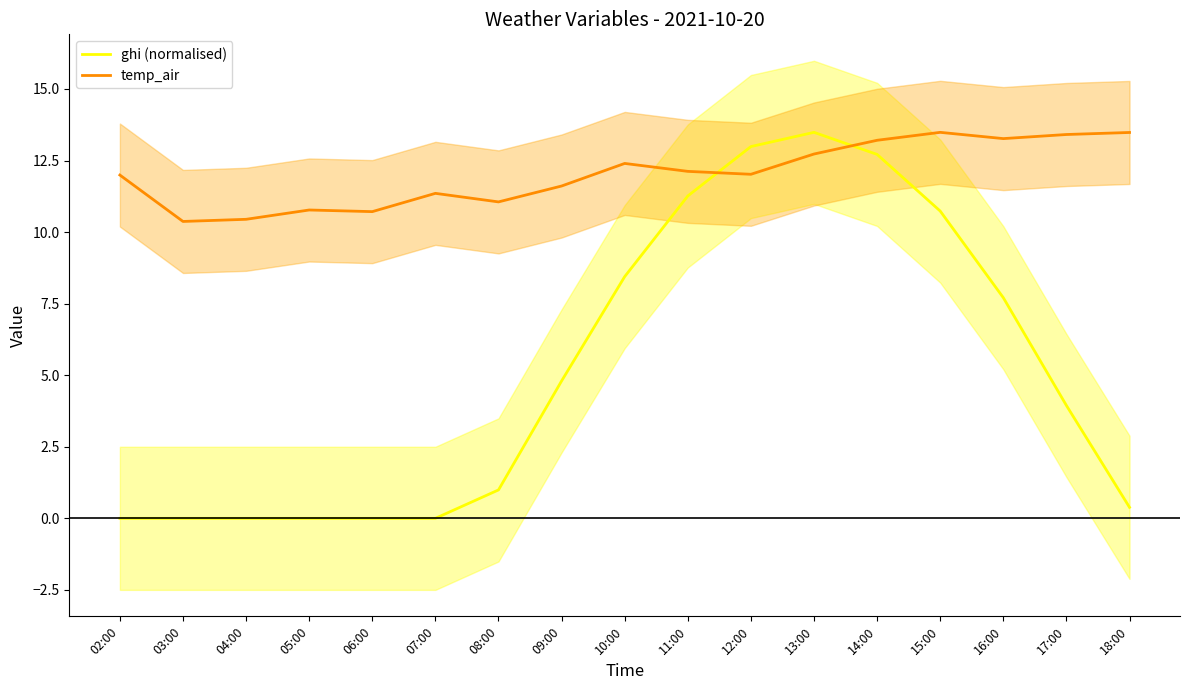

At which category does the chart reach its peak across all series?

13:00